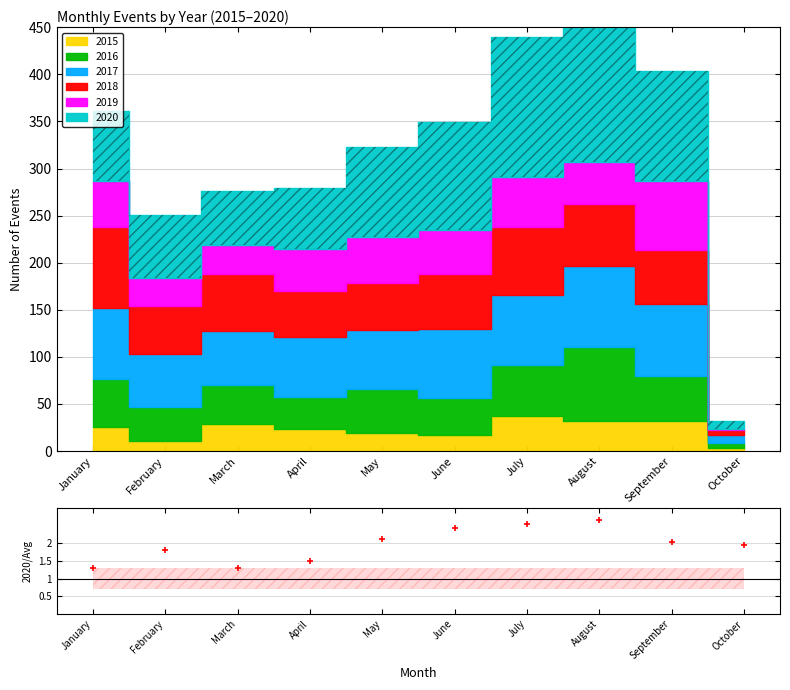

How many points are higher than both their immediate neighbors (excluding endpoints)?

2